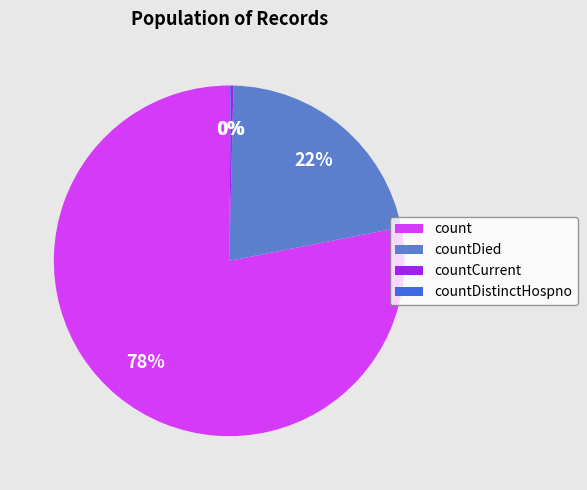

To the nearest percent, what is the difference between the count and countDistinctHospno slice percentages?

78%